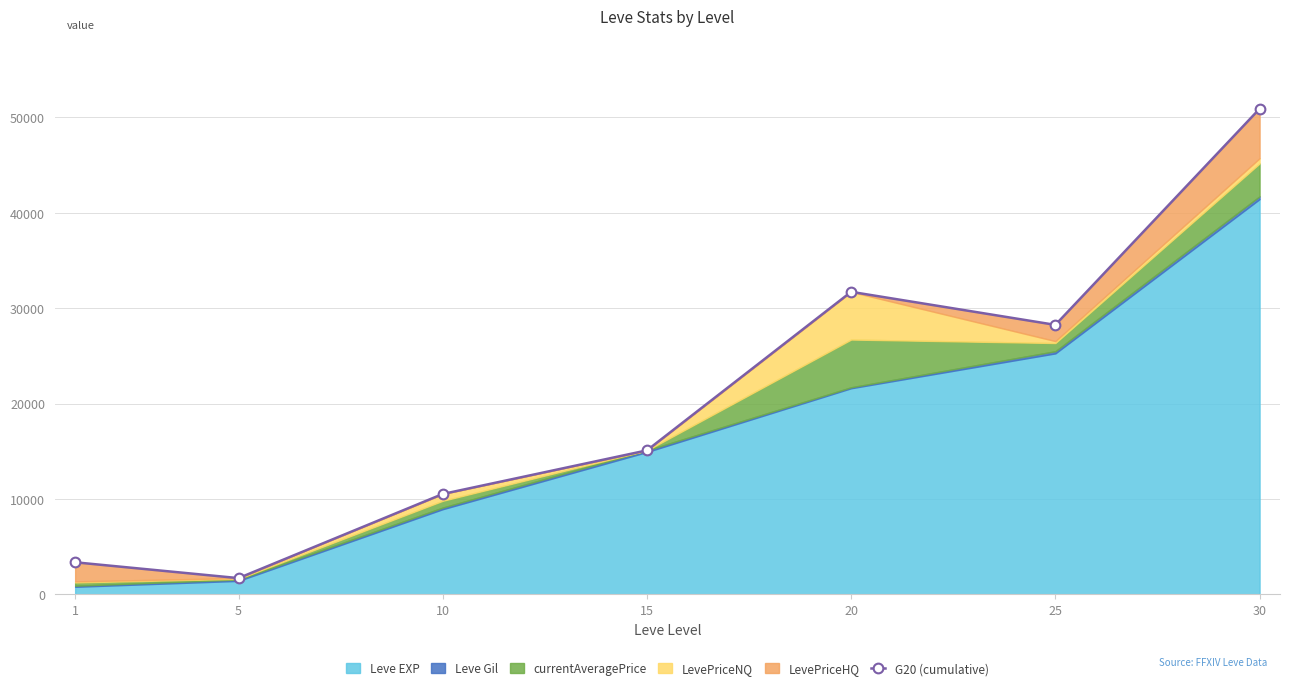

The value at 1 is 5810. True or false?

False